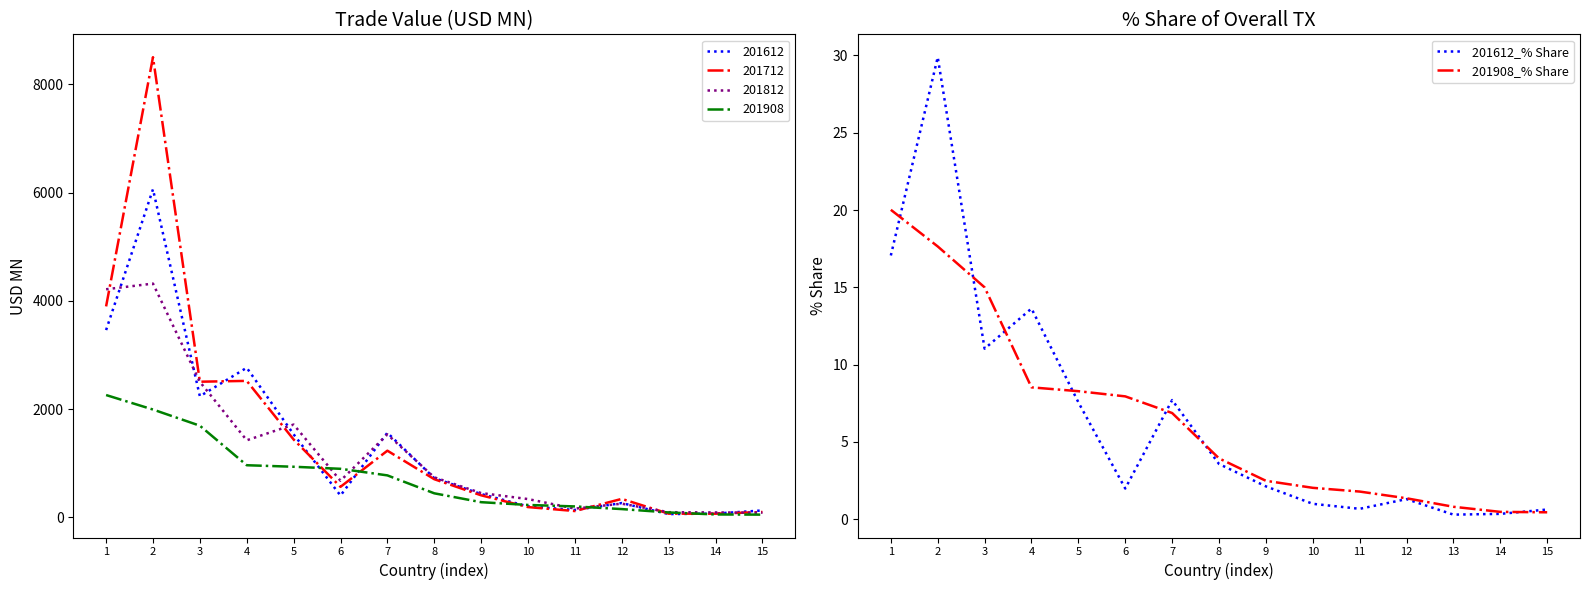

What is the highest value of the 201908_% Share series?

20.0